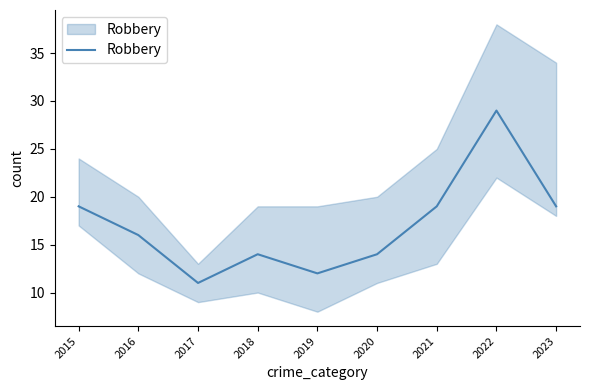

Between 2018 and 2020, which is larger?

2018